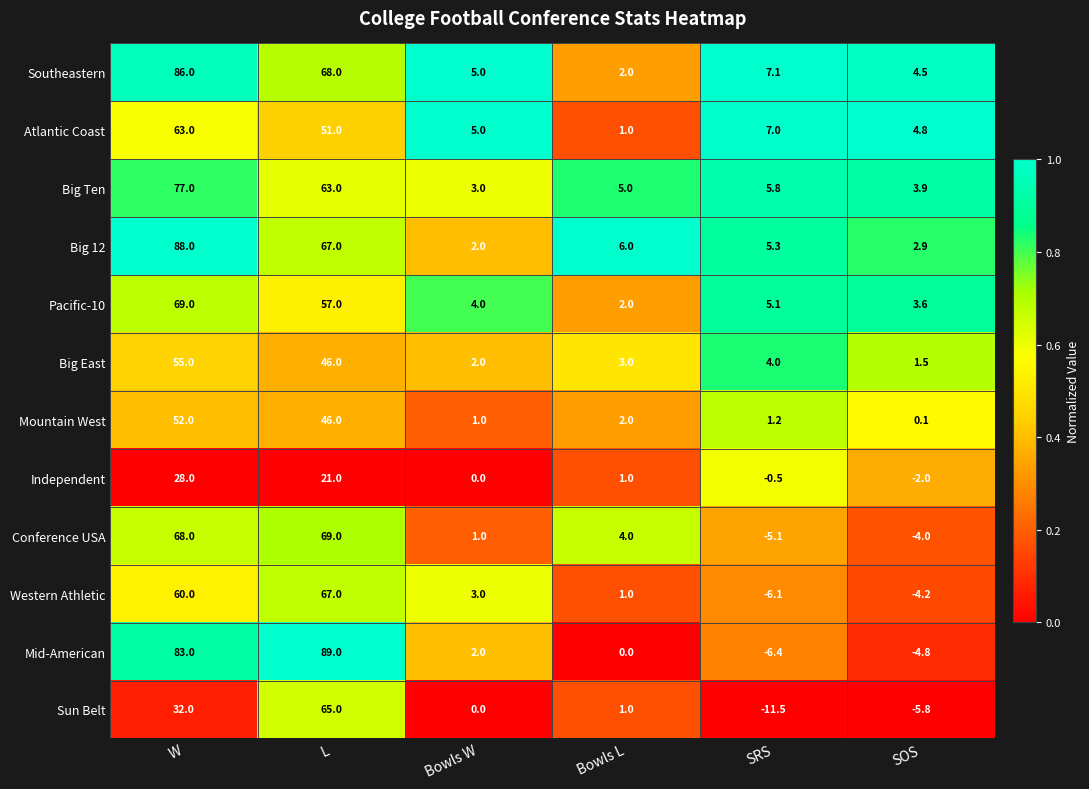

Where does the Atlantic Coast series first go above 7?

W